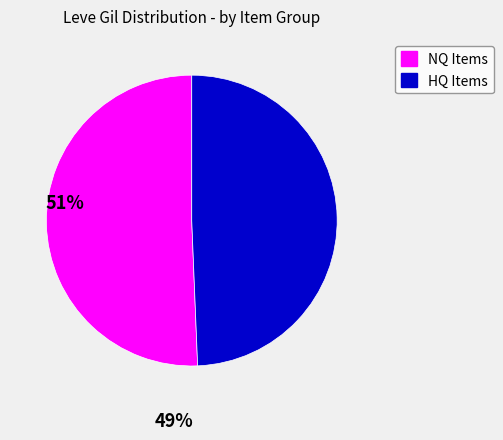

Is there a majority slice in this chart?

Yes